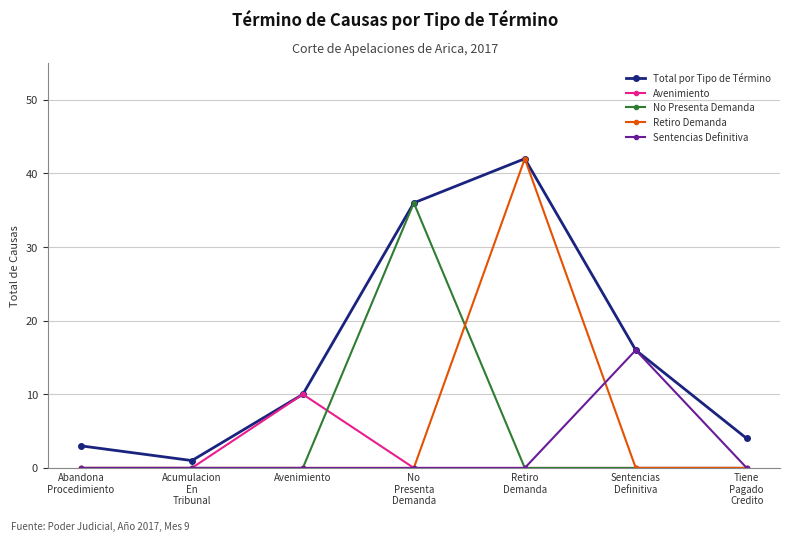

Which series has the widest spread of values?

Retiro Demanda